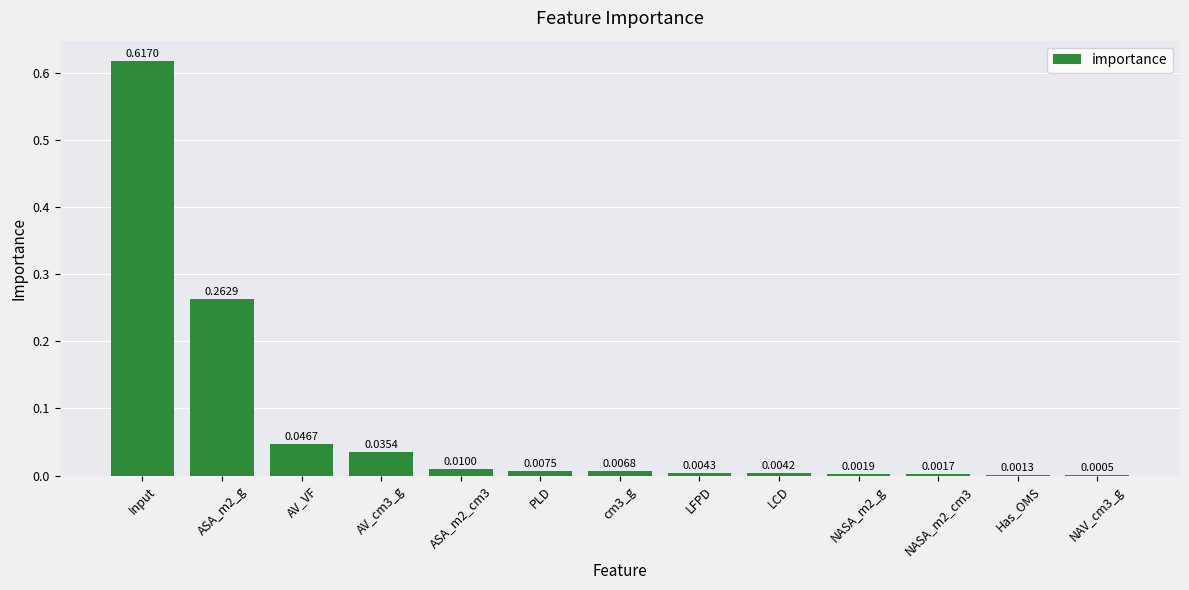

Between AV_cm3_g and Input, which is larger?

Input